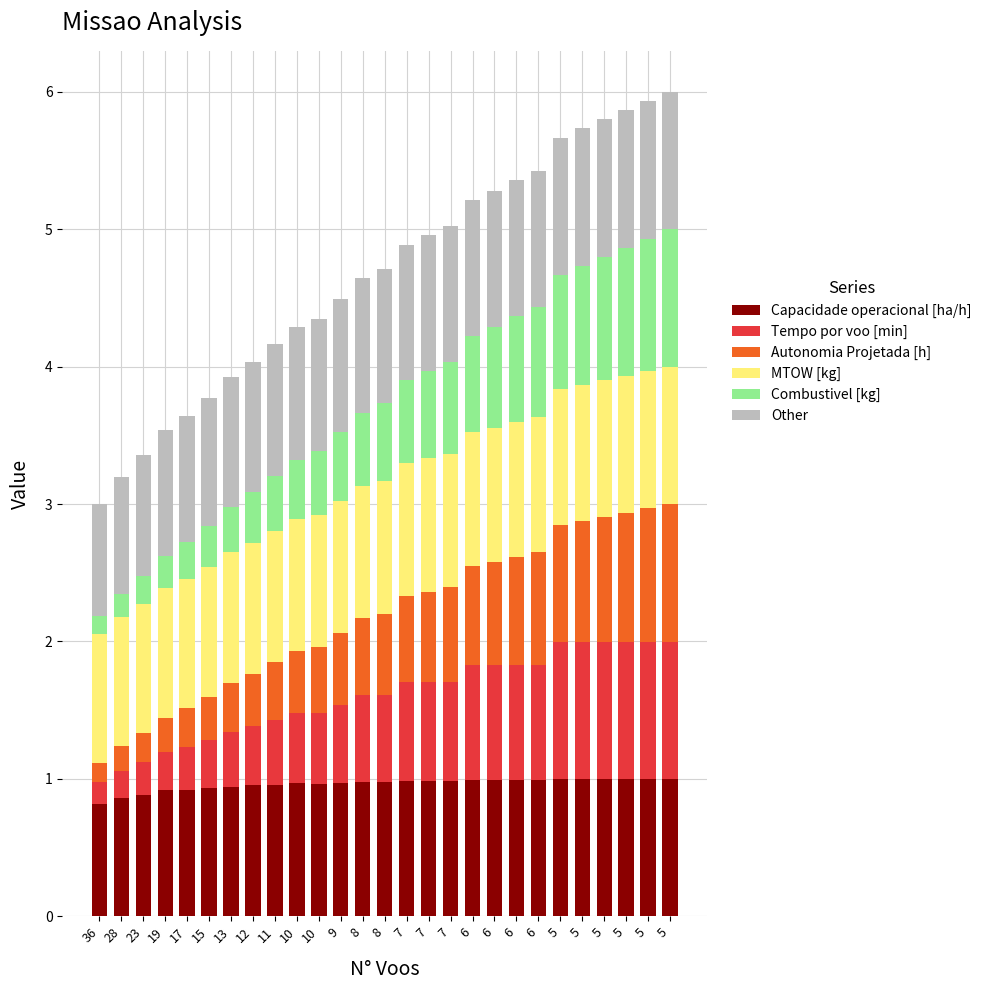

How many bars are there in total?

27